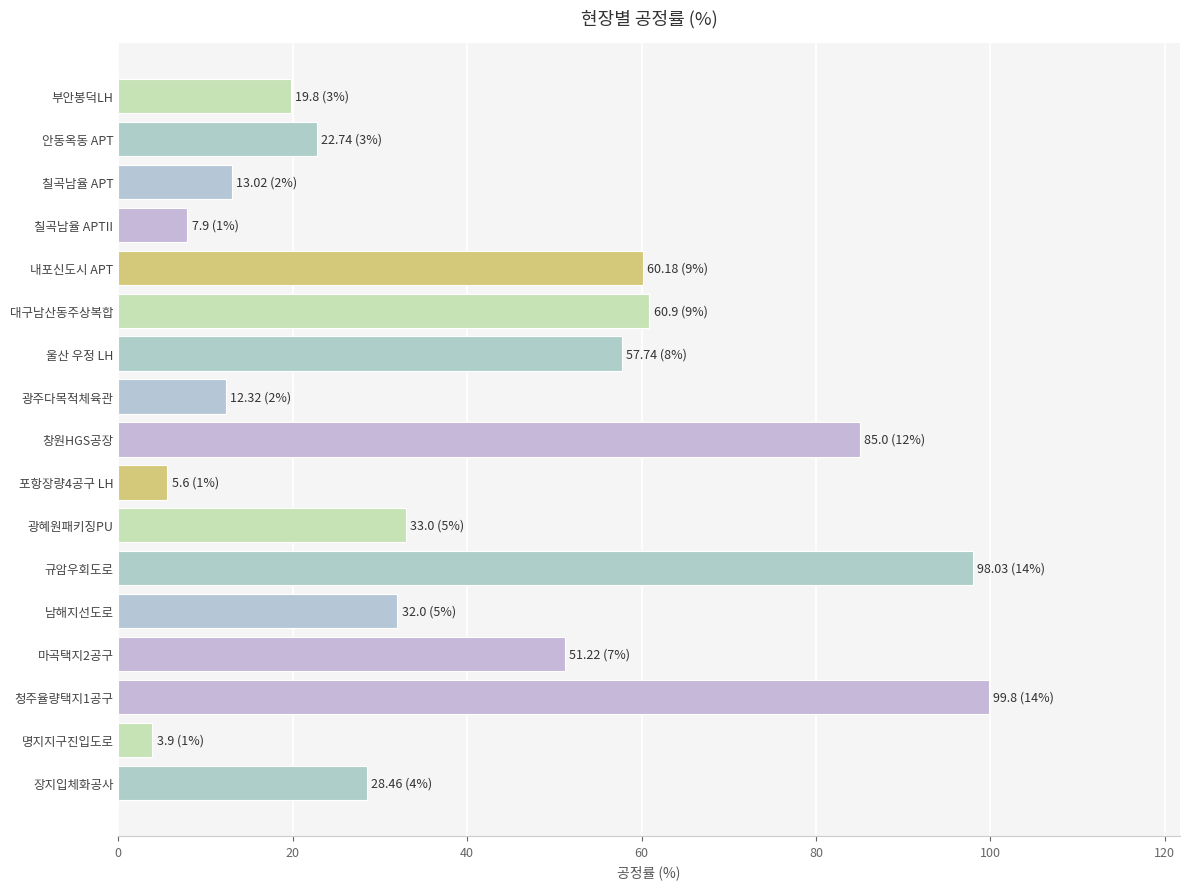

The value at 대구남산동주상복합 is 60.9. True or false?

True